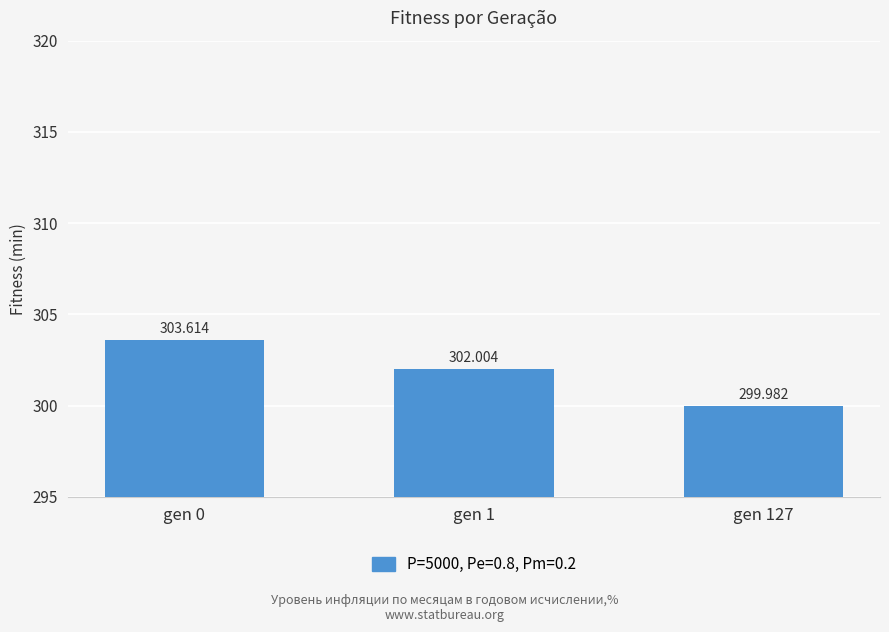

Count the values in the range 299 to 303.

2